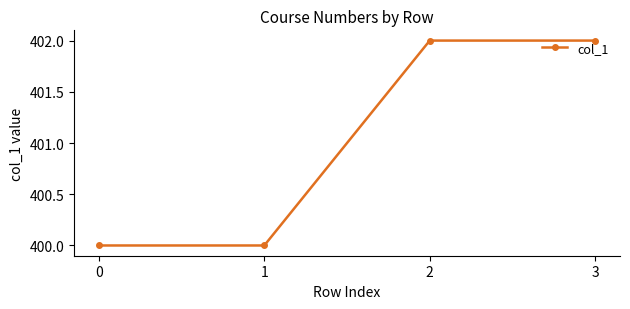

What is the maximum value shown in the chart?

402